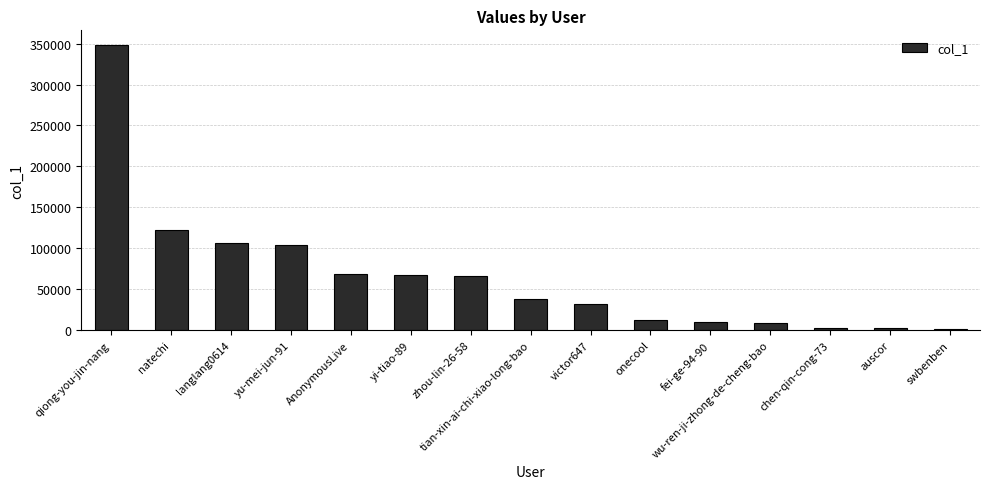

Which label corresponds to the largest value in the chart?

qiong-you-jin-nang